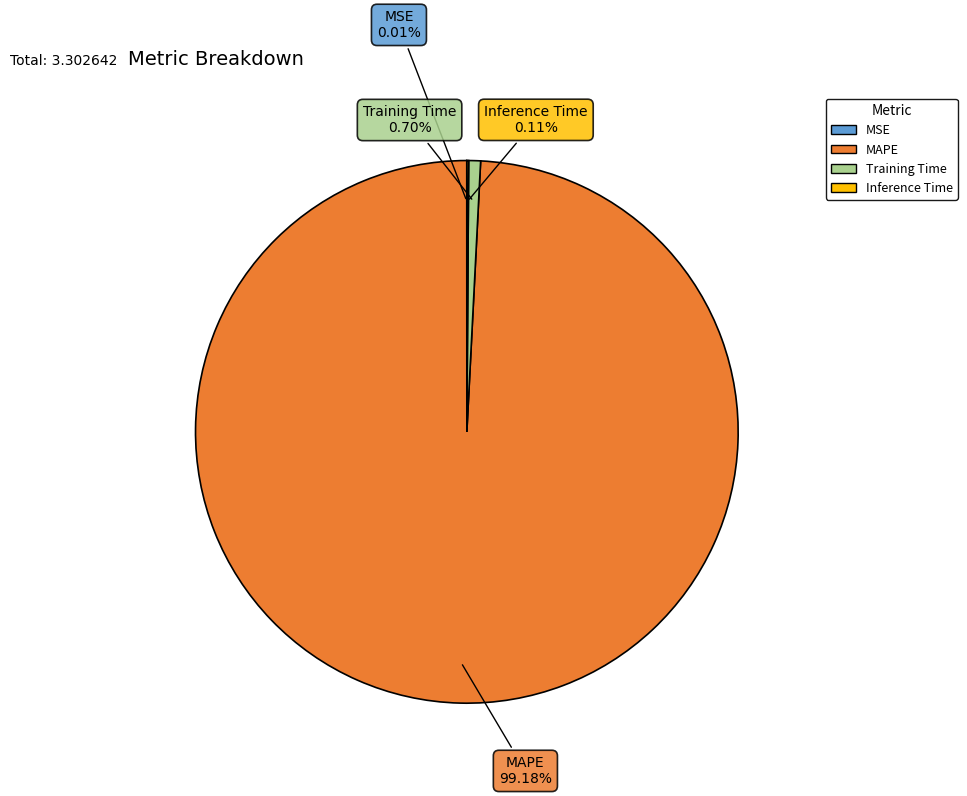

The MAPE slice represents 99% of the pie. True or false?

True